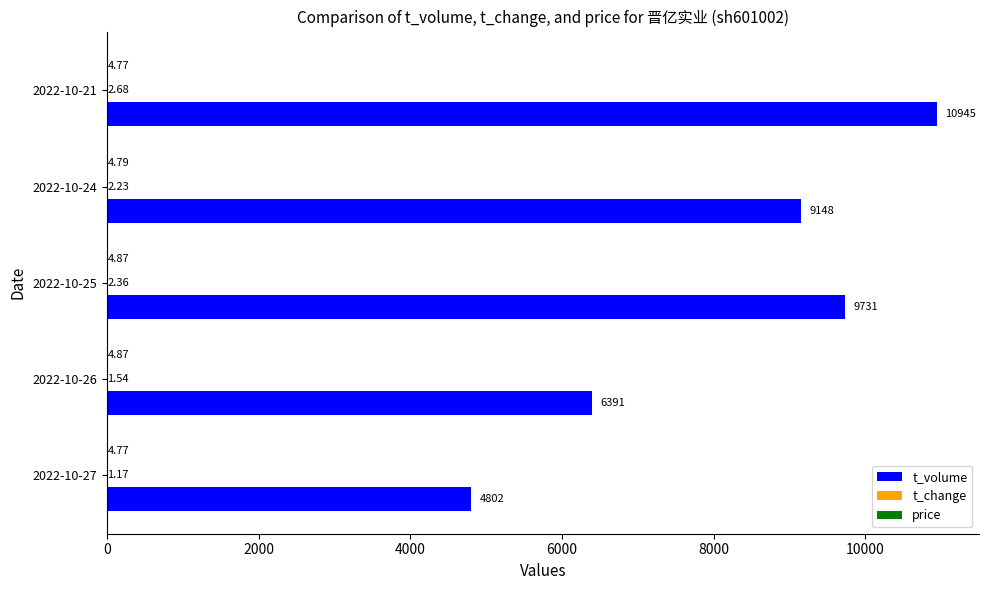

What is the sum of the t_volume values at 2022-10-21 and 2022-10-27?

15747.0